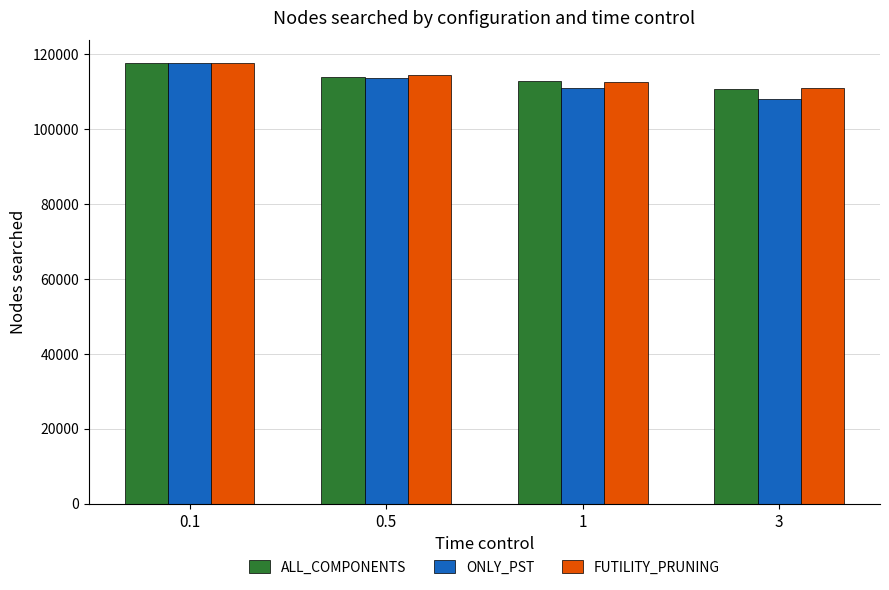

What is the sum of the FUTILITY_PRUNING values at 0.1 and 1?

230358